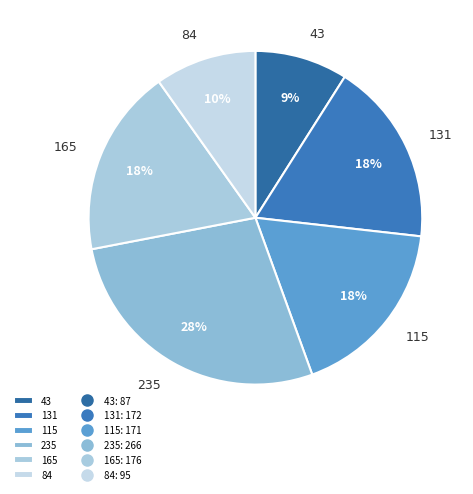

To the nearest percent, what percentage of the pie is 84?

10%